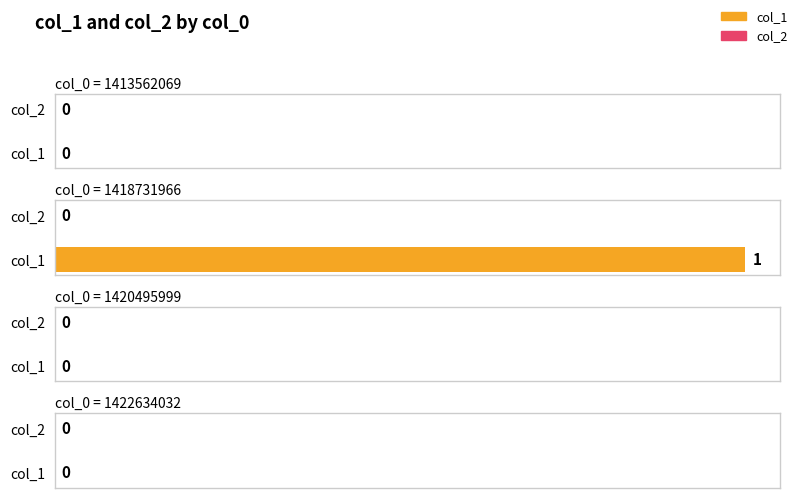

Is the value of col_2 at 1420495999 greater than the value of col_1 at 1422634032?

No